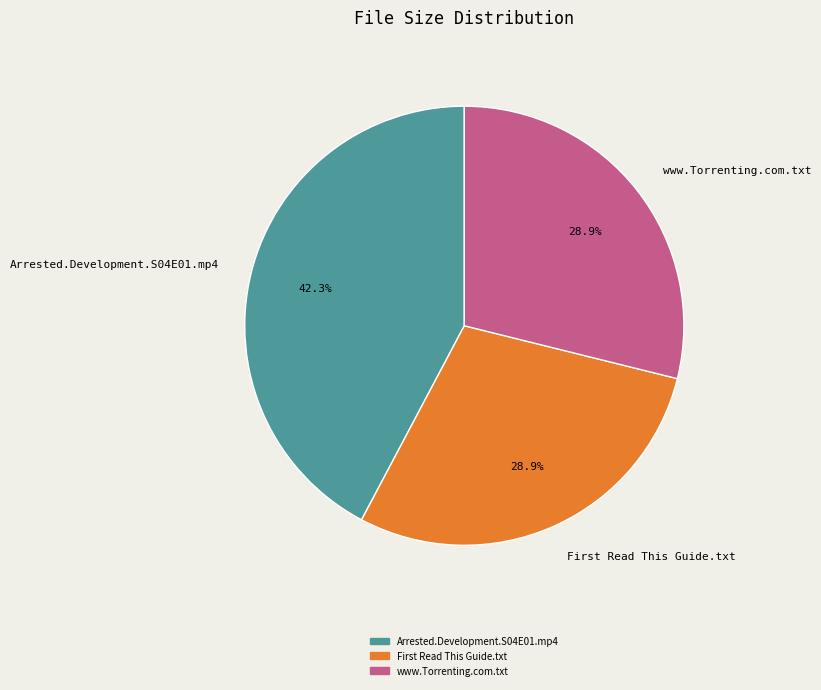

Count the number of slices in the pie.

3